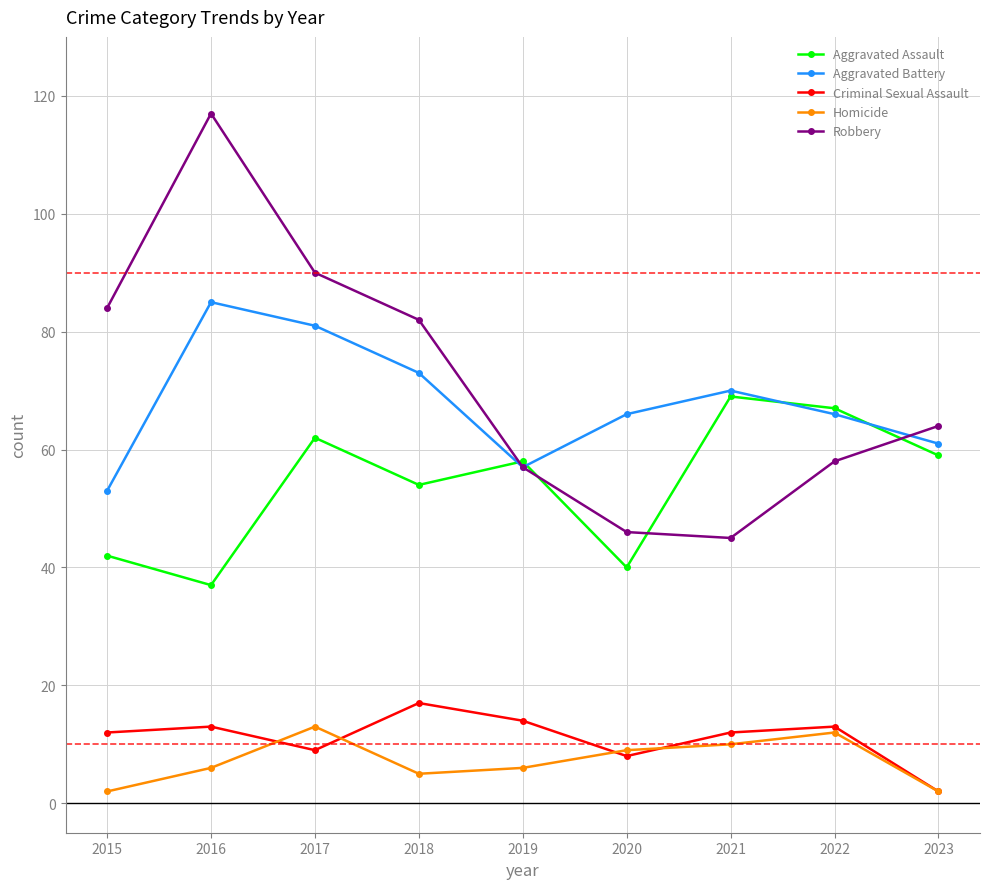

Where does the Aggravated Assault series first go above 58?

2017